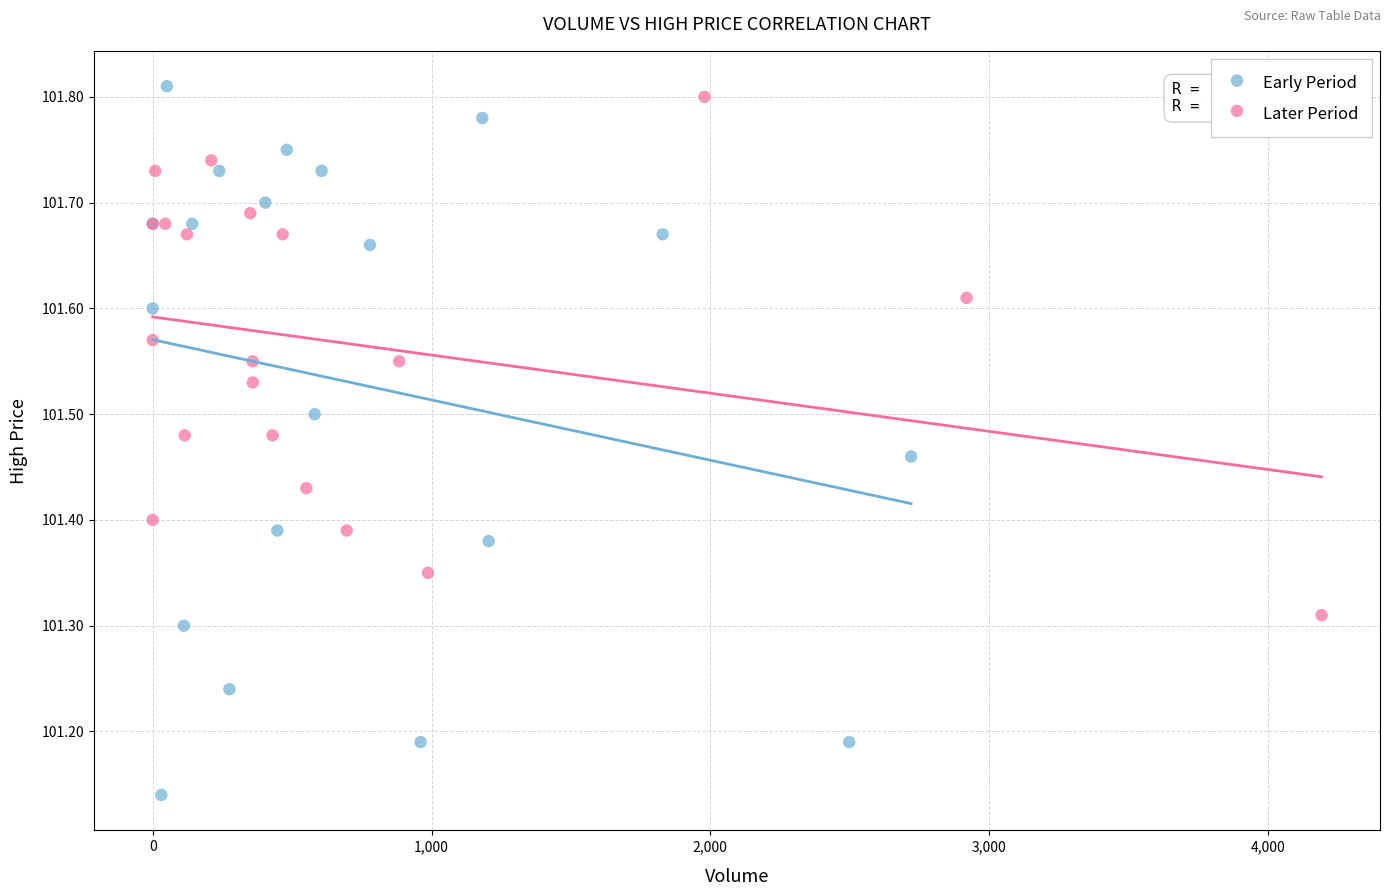

Which series reaches the minimum Y coordinate?

Early Period